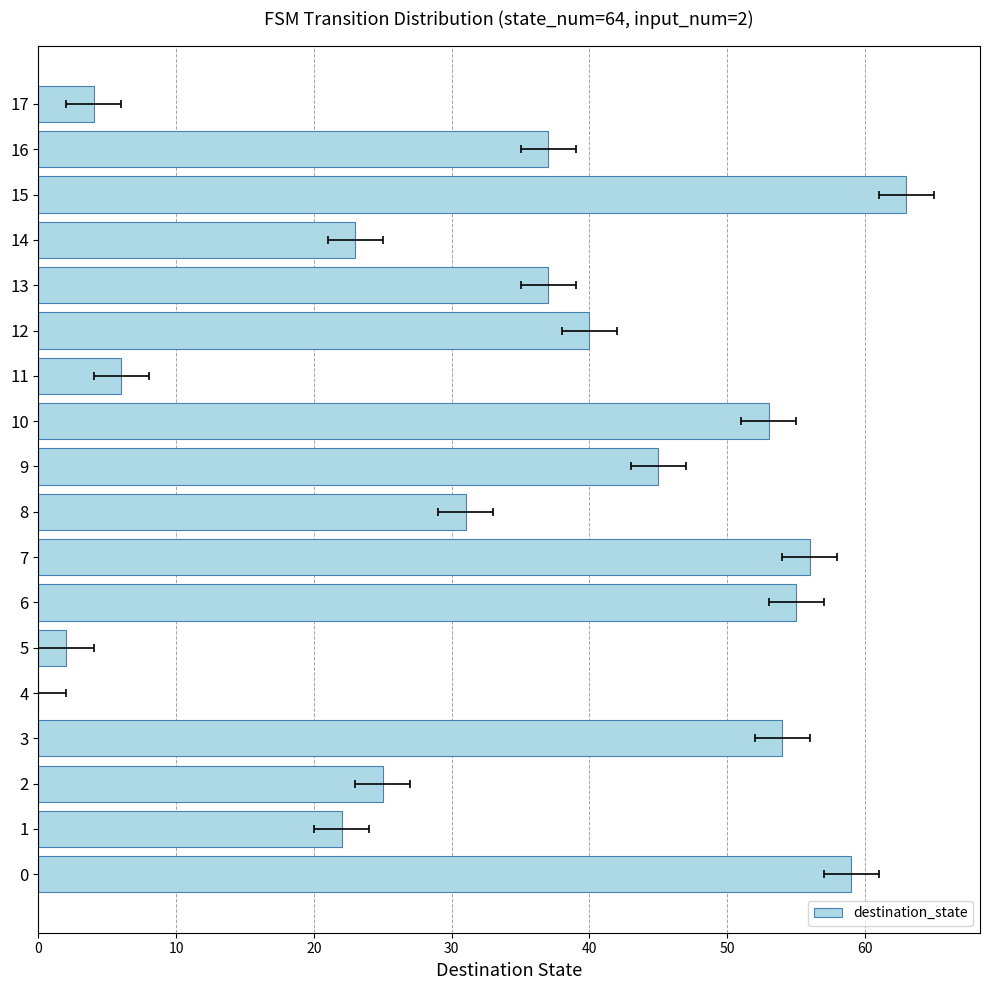

True or false: the data shows 9 at 2.

False